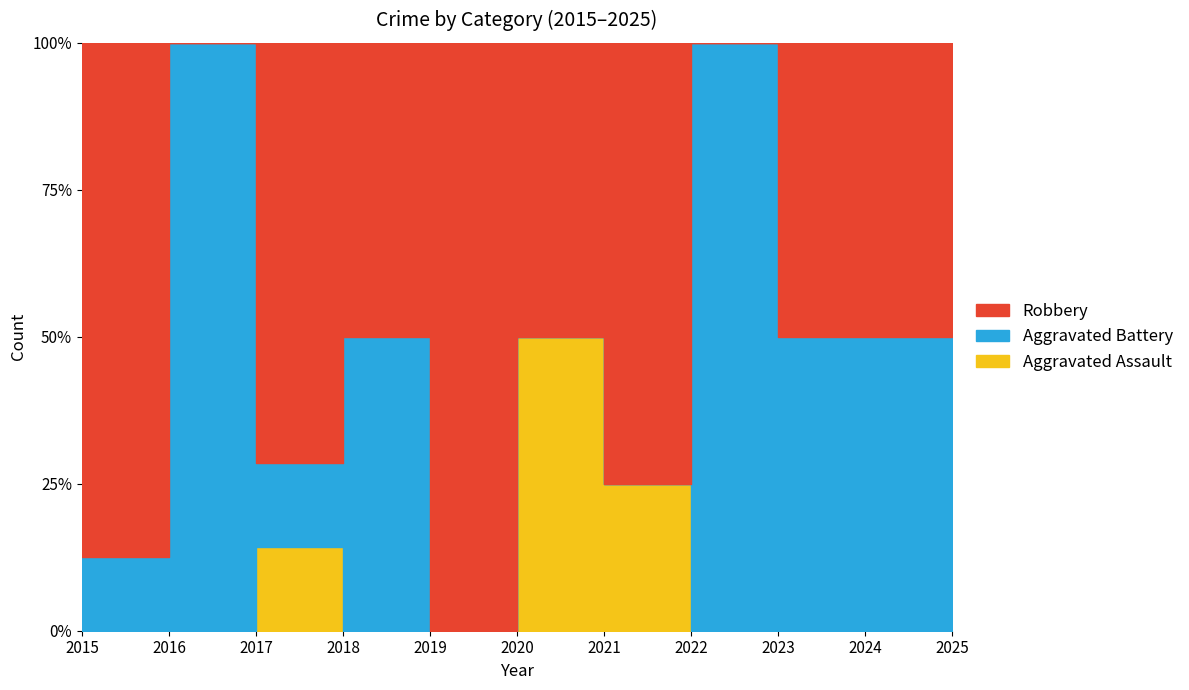

True or false: Robbery and Aggravated Assault cross at least once.

False